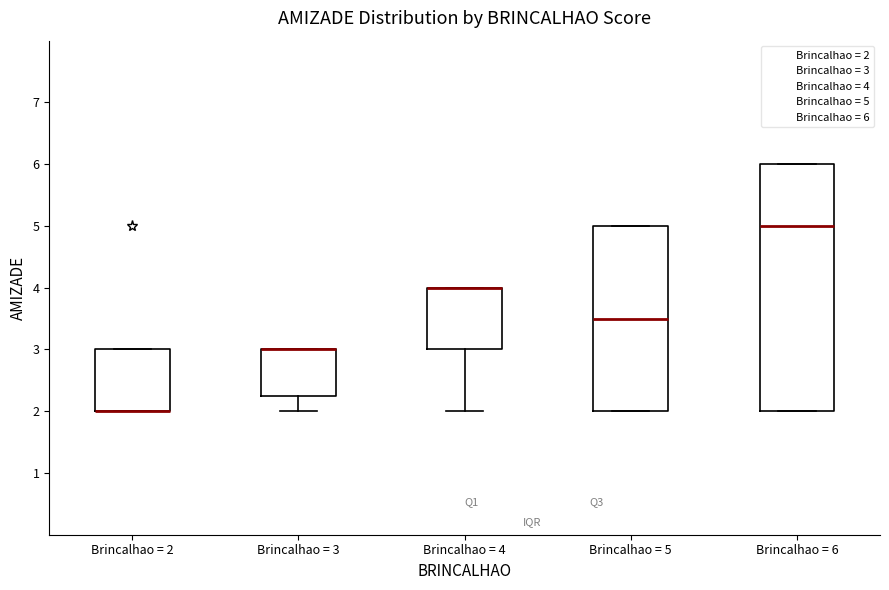

Comparing the boxes themselves (not the whiskers), which one is the tallest?

Brincalhao = 6